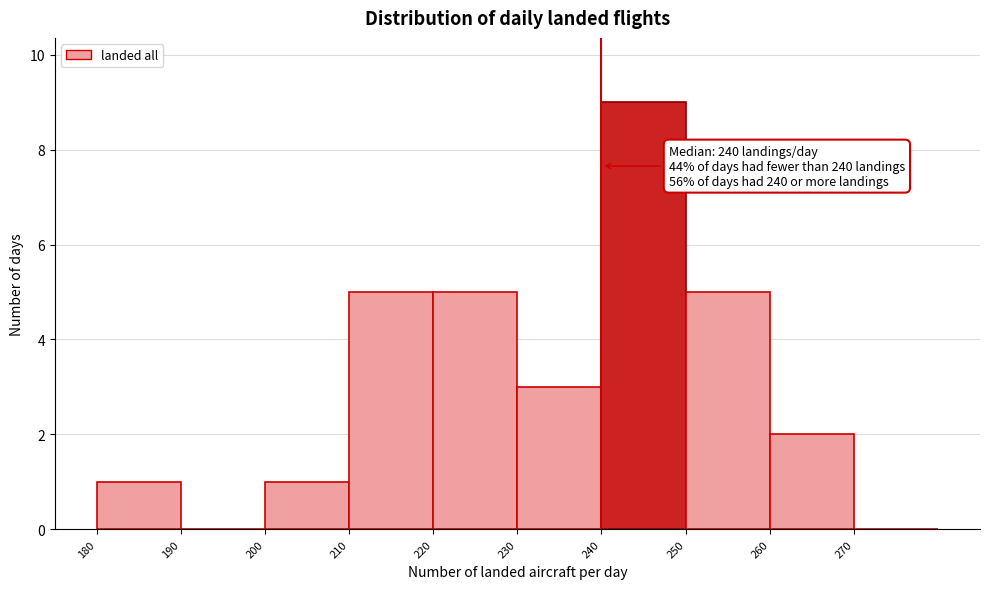

Over which range of the x-axis is the bar tallest?

240 to 250